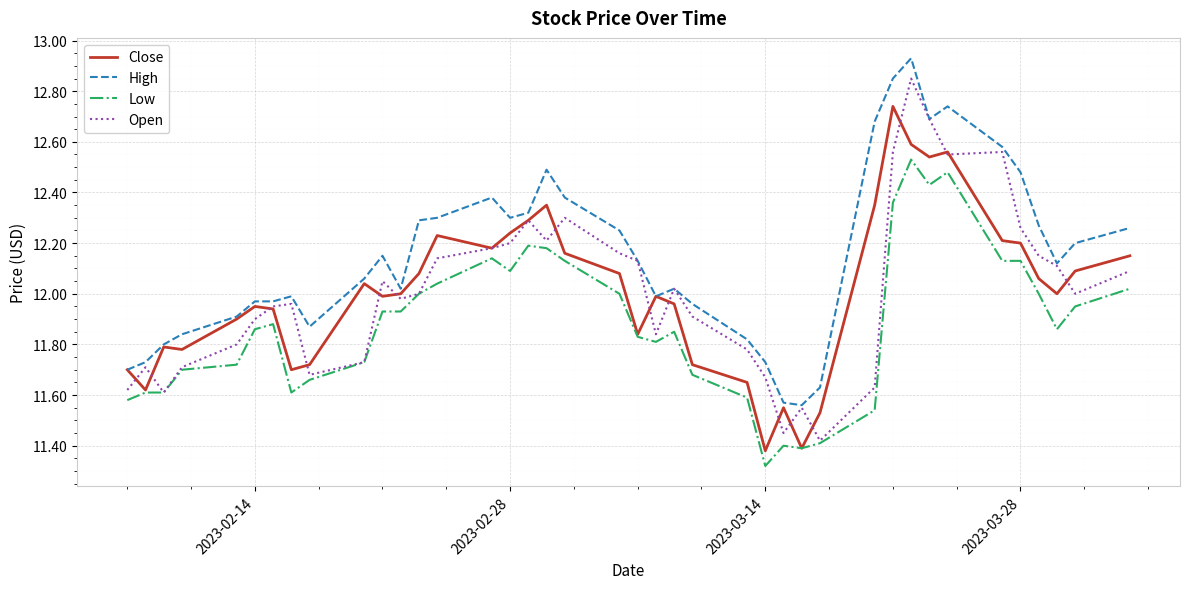

Which series has the largest range (max minus min)?

Open